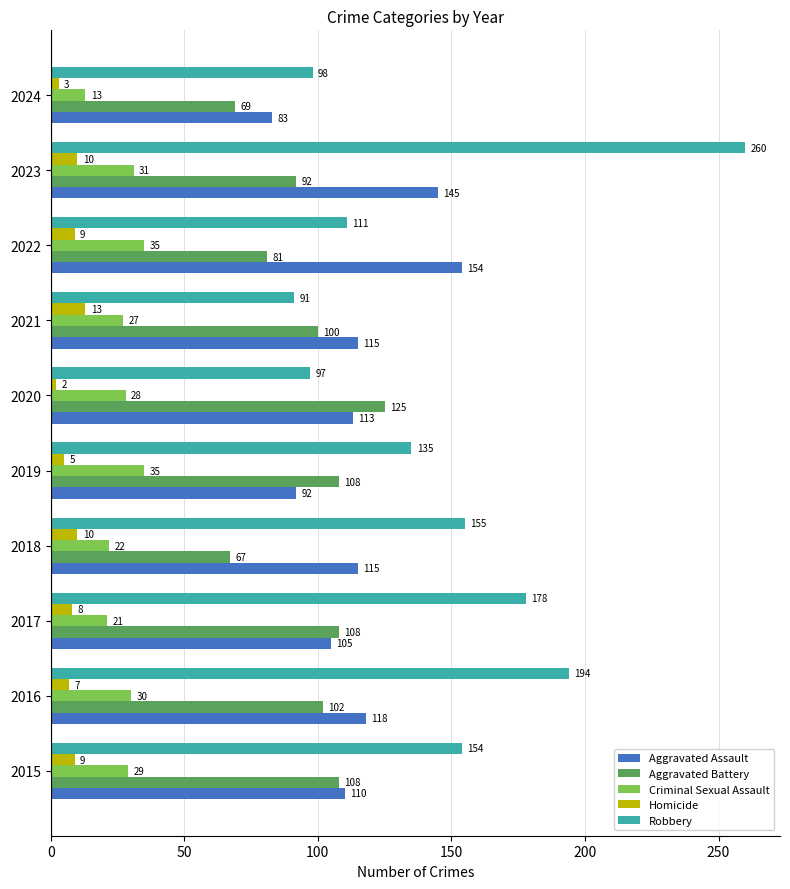

Read the Aggravated Battery value at 2021, to the nearest 5.

100